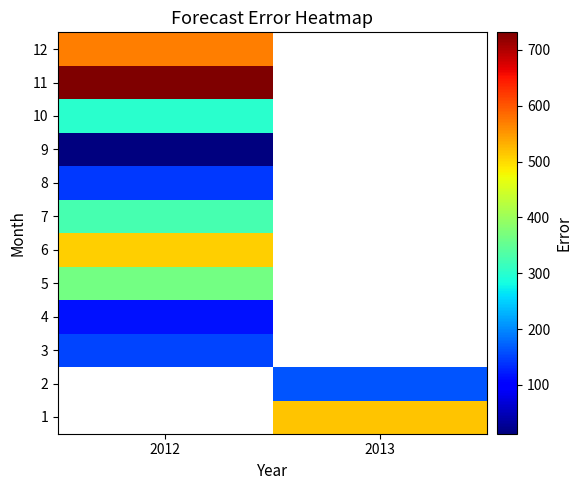

At which category does the chart reach its peak across all series?

2012